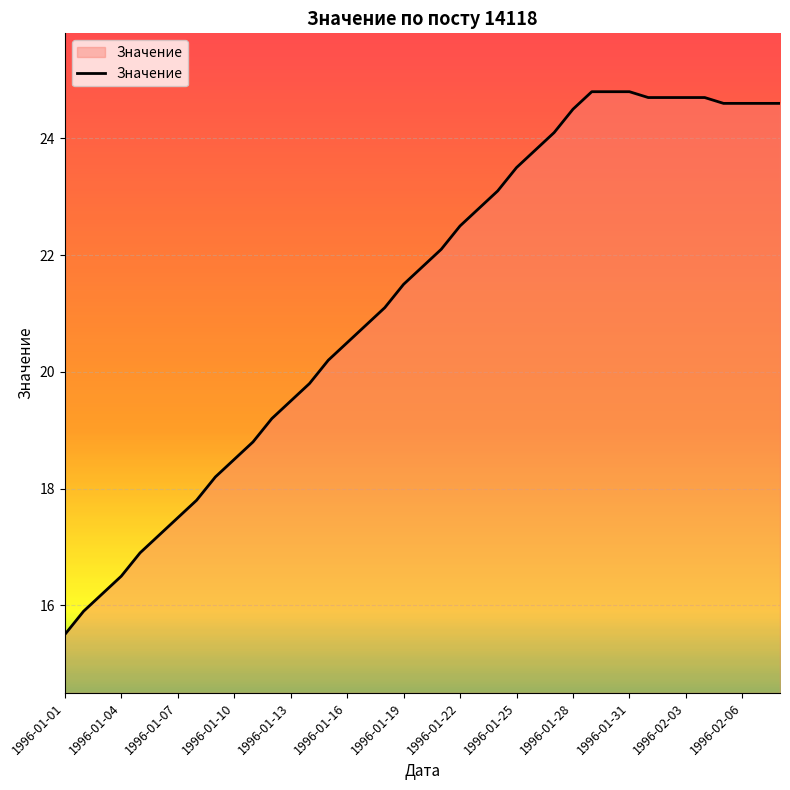

Count the number of values greater than 21.

22